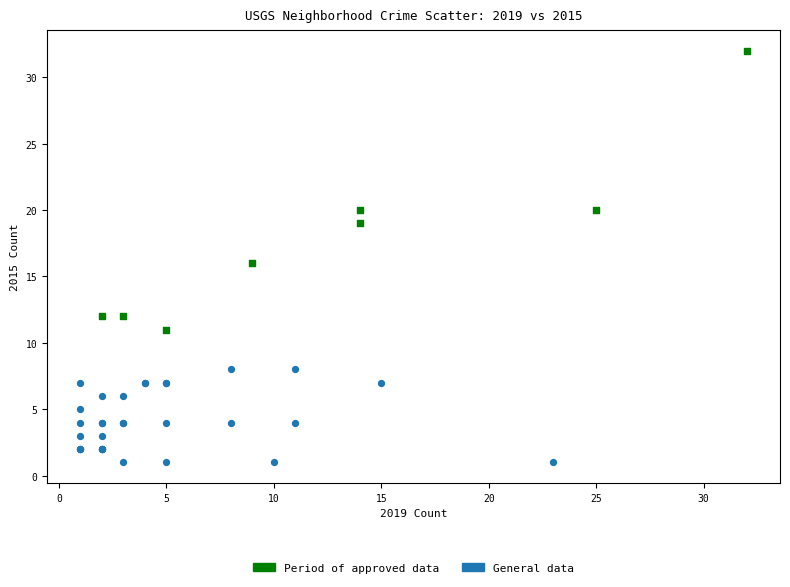

Which series contains the highest Y value?

Period of approved data